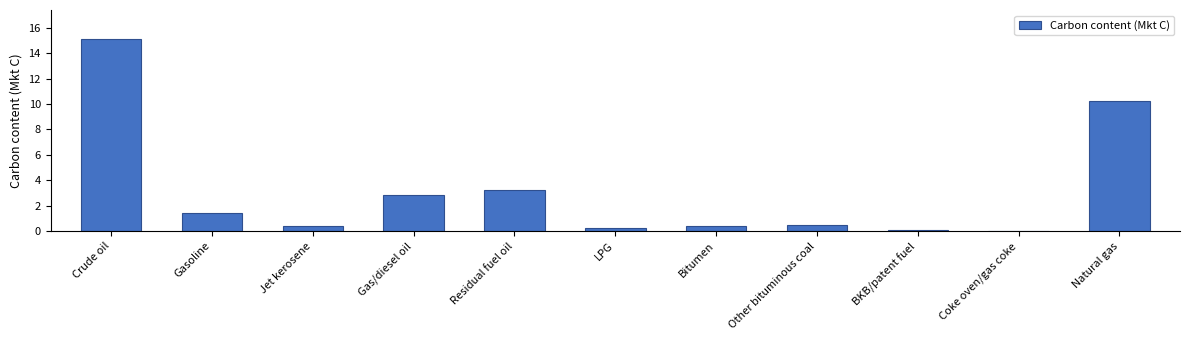

True or false: the data shows 2.0 at Residual fuel oil.

False